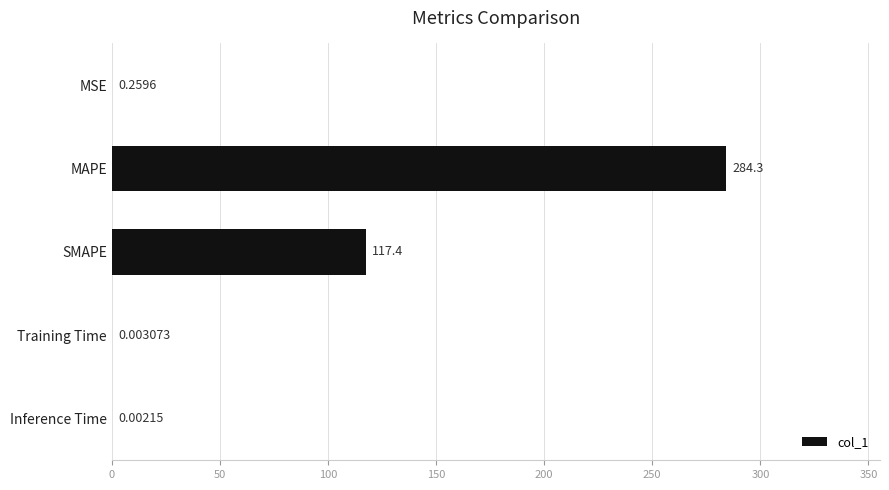

What is the sum of all values?

401.9